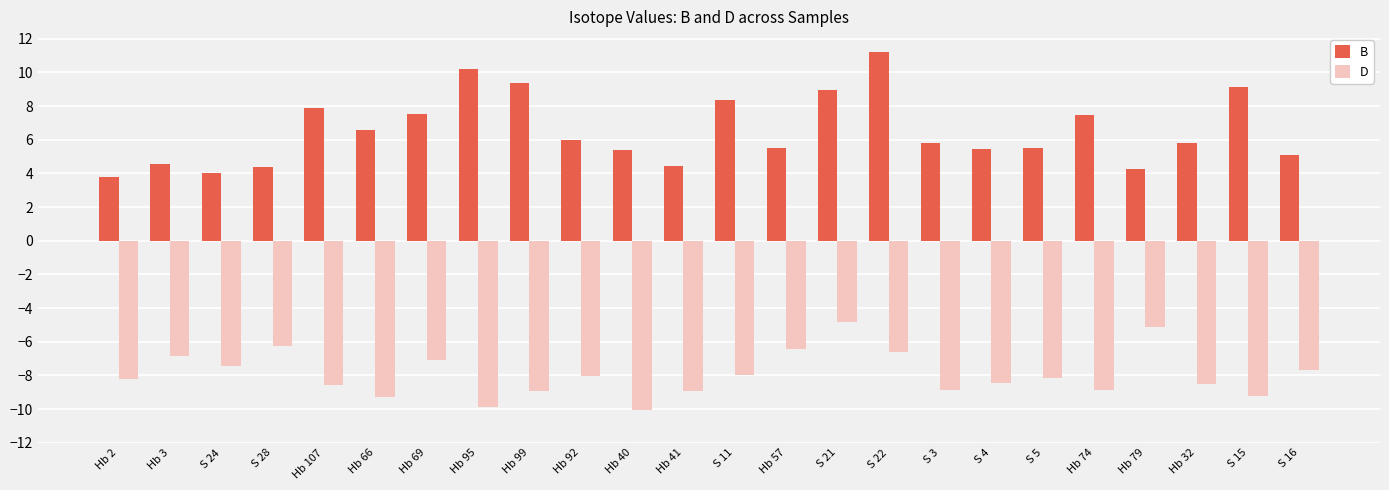

How many groups of bars are there?

24